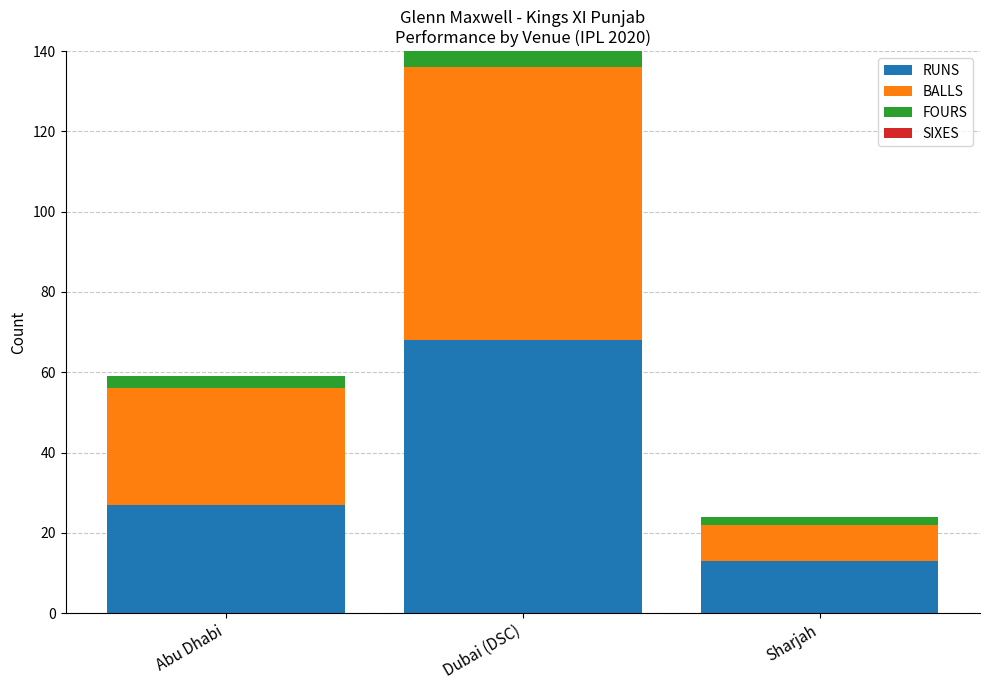

What is the total value across all series at Dubai (DSC)?

140